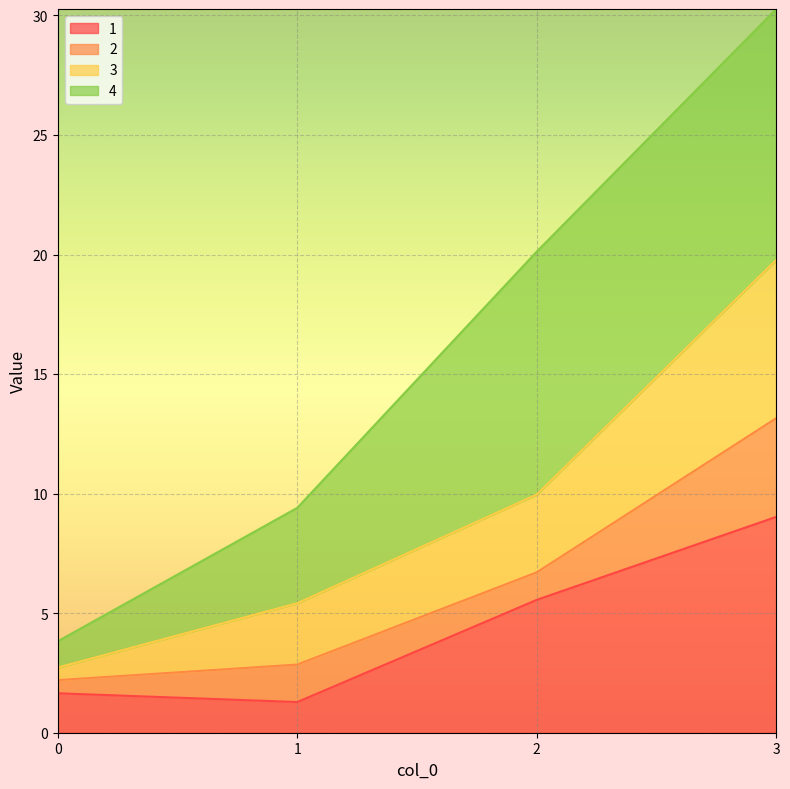

At which label is 3 closest to 11?

2